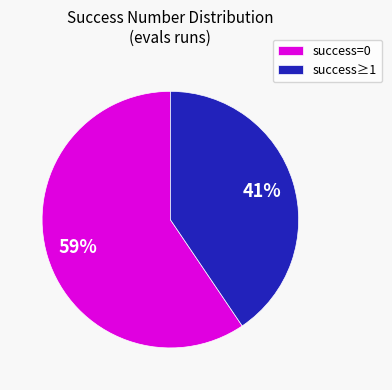

To the nearest percent, what portion does success≥1 represent?

41%